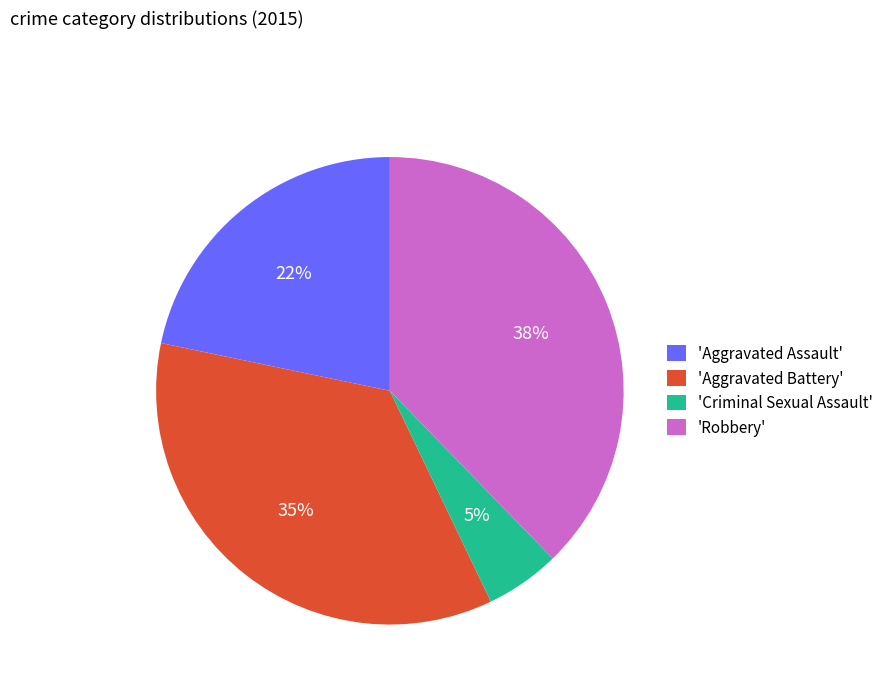

To the nearest percent, what percentage of the pie is 'Aggravated Assault'?

22%